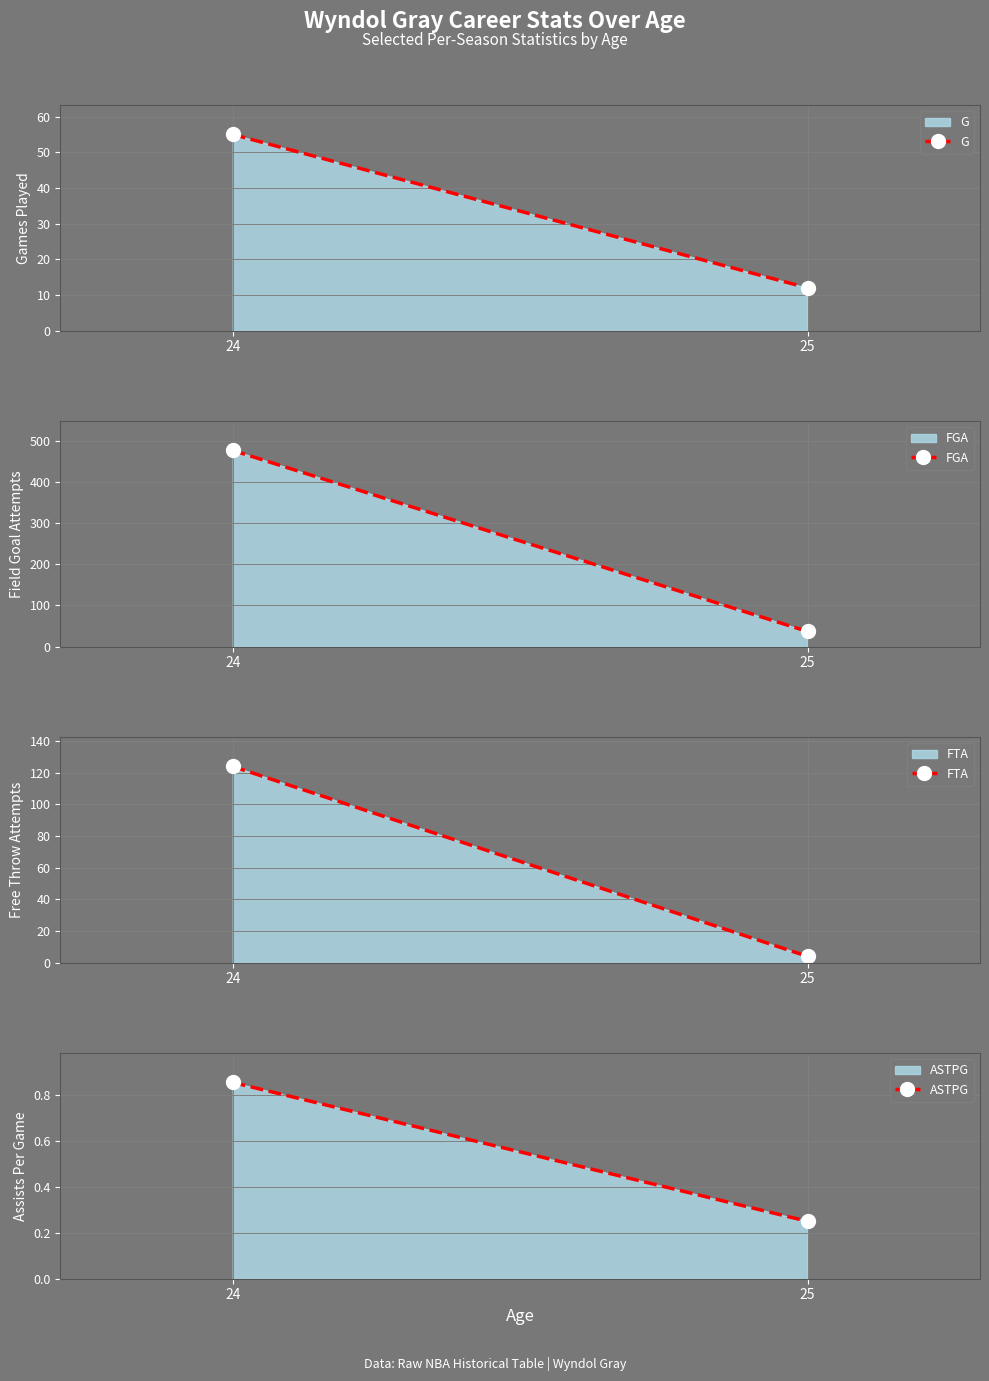

What is the difference between the FTA values at 25 and 24?

120